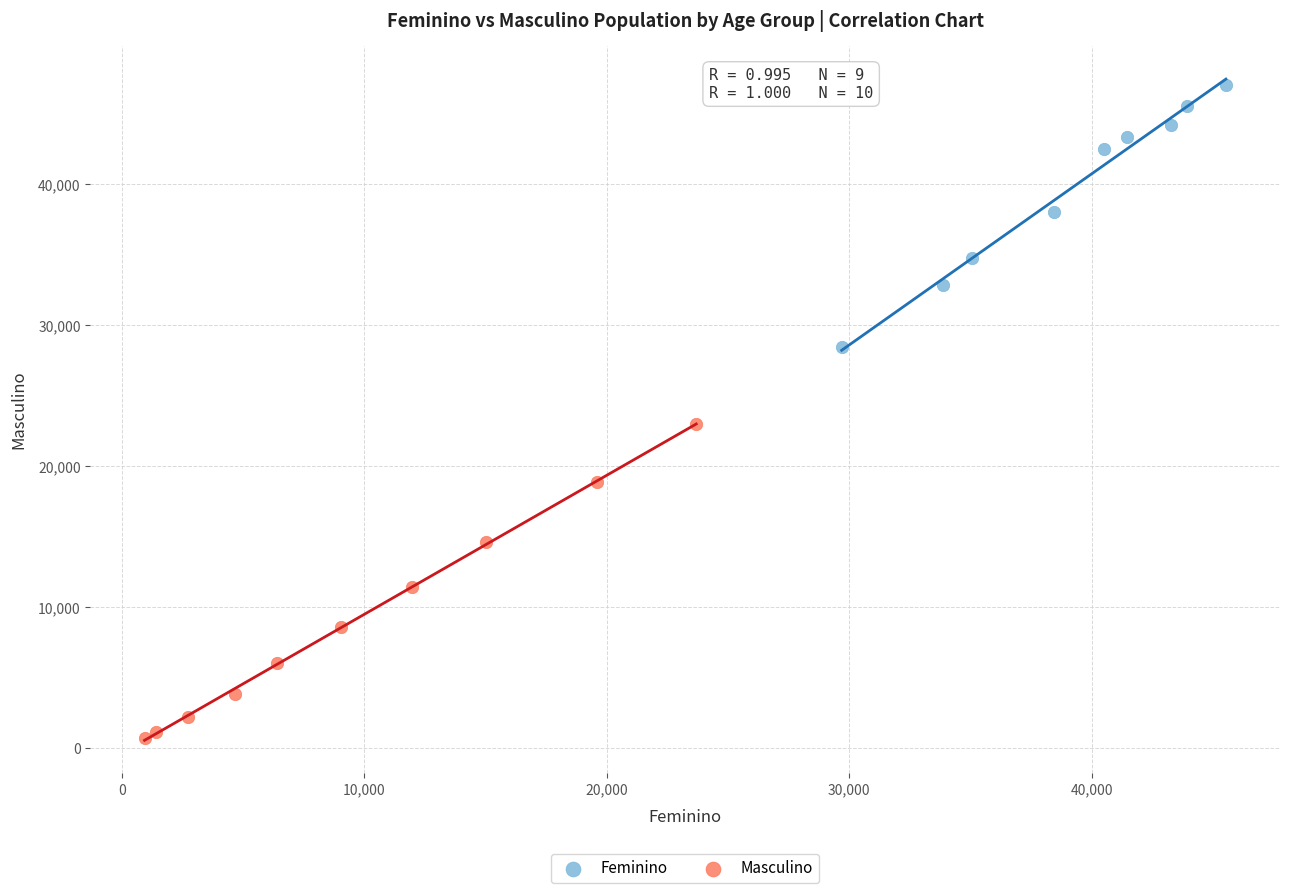

Which series reaches the maximum Y coordinate?

Feminino